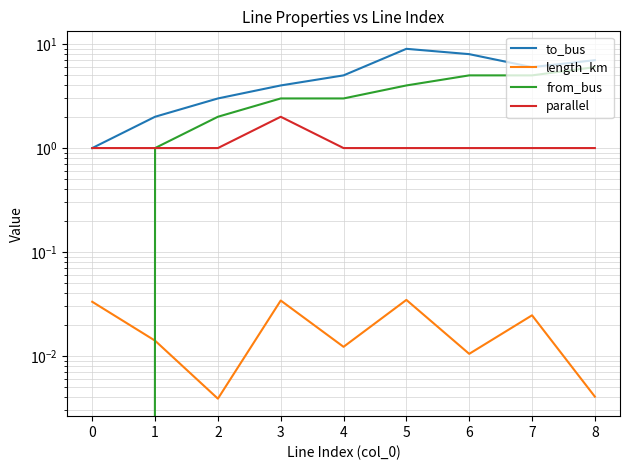

What position from the right is 5?

3